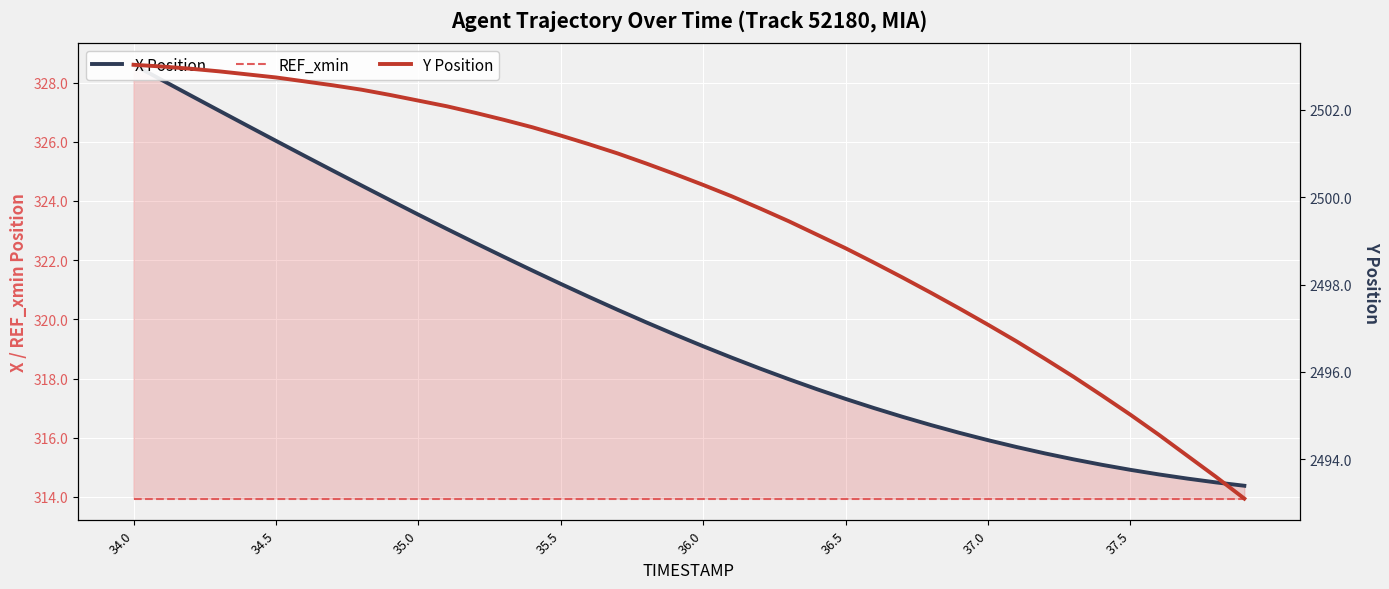

Is the value of X at 29 greater than the value of REF_xmin at 33?

Yes